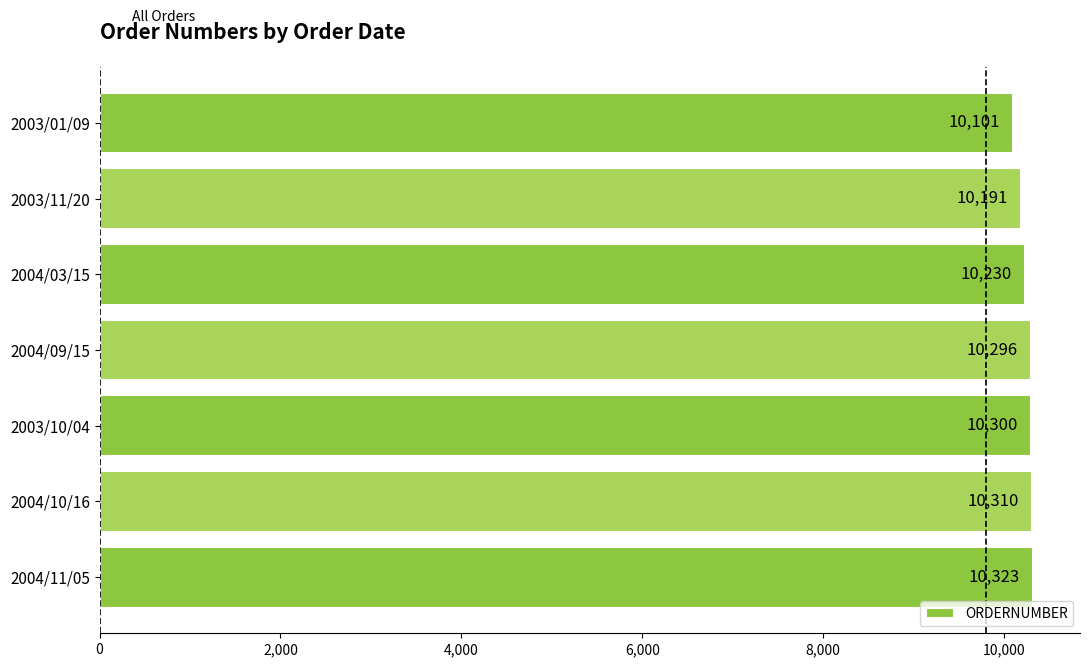

What is the difference between the second highest and second lowest values?

119